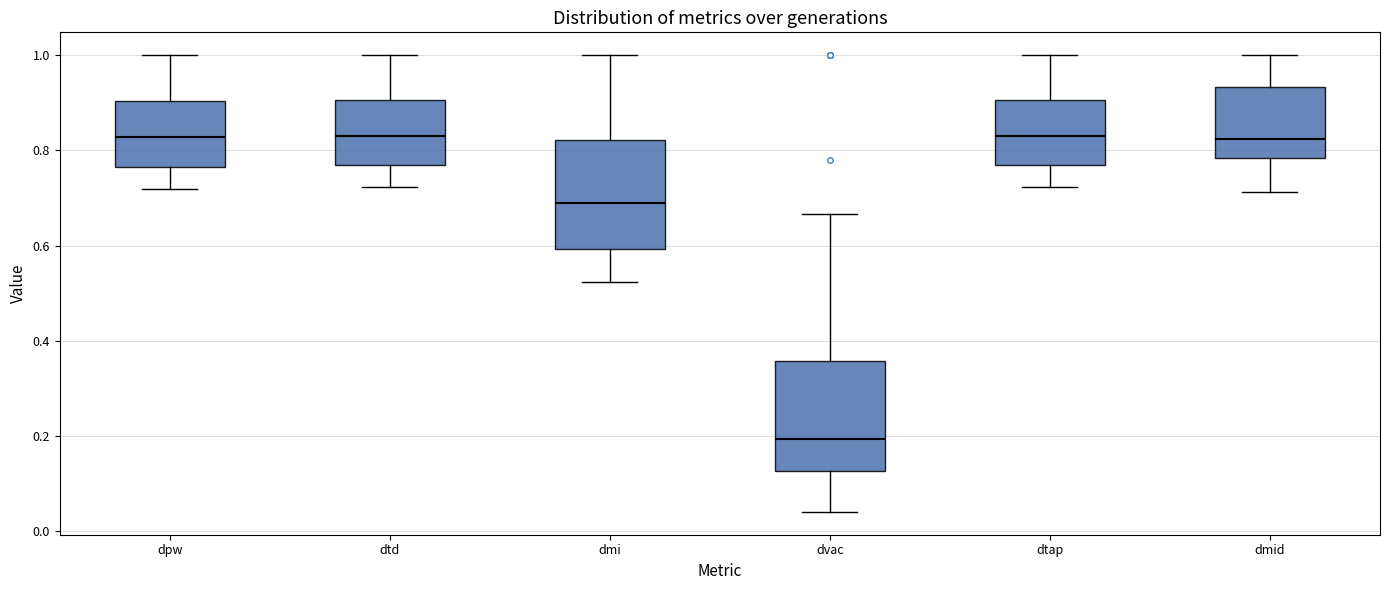

Where is the lower edge of the box for dpw on the y-axis? The values are not printed on the chart, so give them approximately, as read against the axis.

0.76